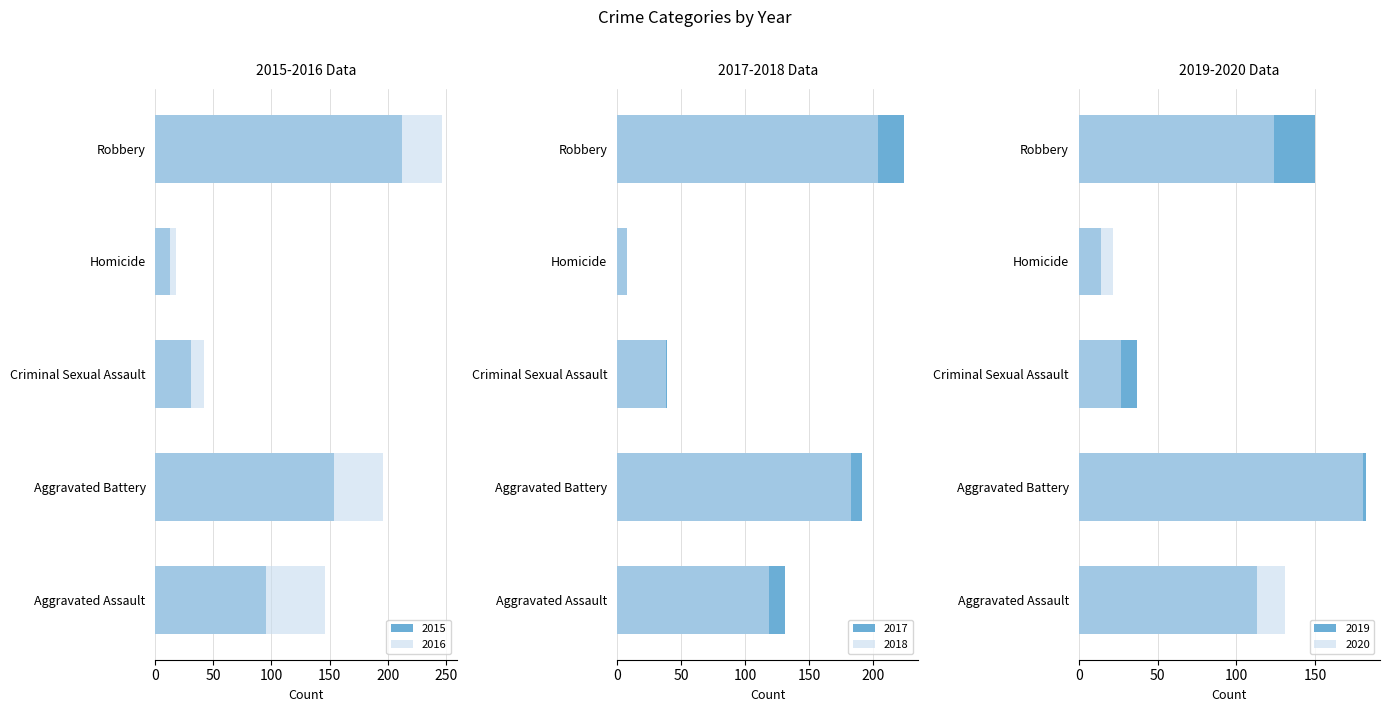

Which series has the largest range (max minus min)?

2016